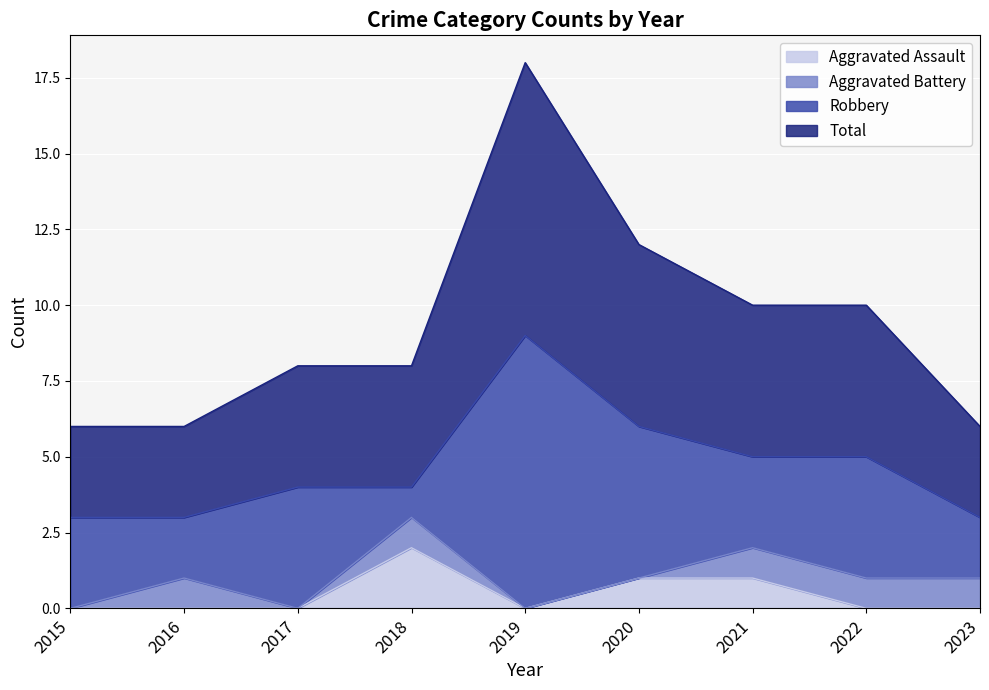

The Total series shows 5 at 2023. True or false?

False